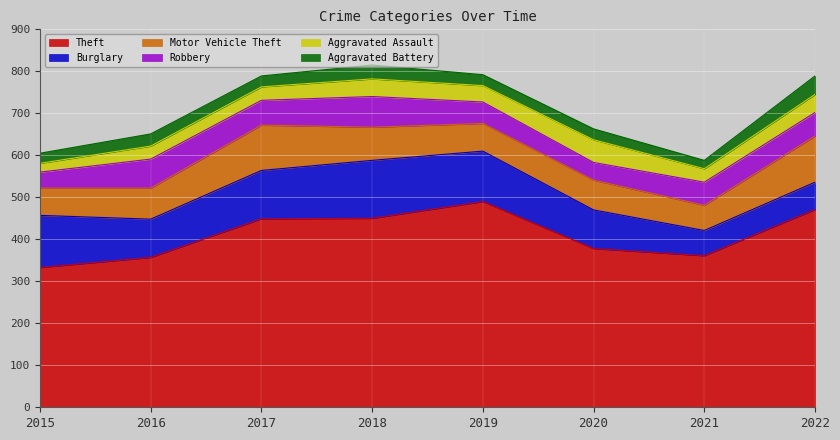

True or false: Burglary has a value of 138 at 2018.

True